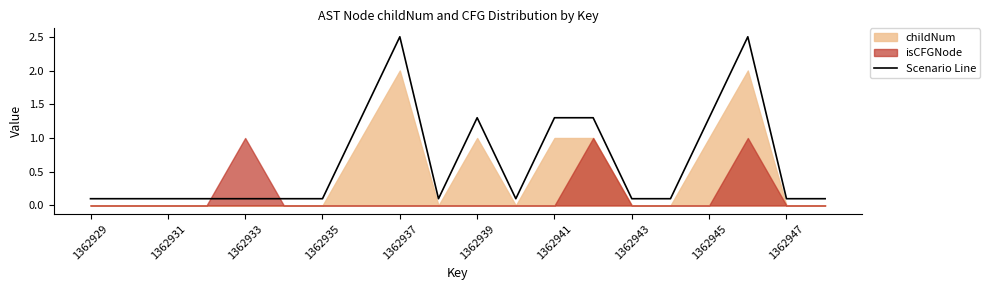

What is the sum of all values?

12.8